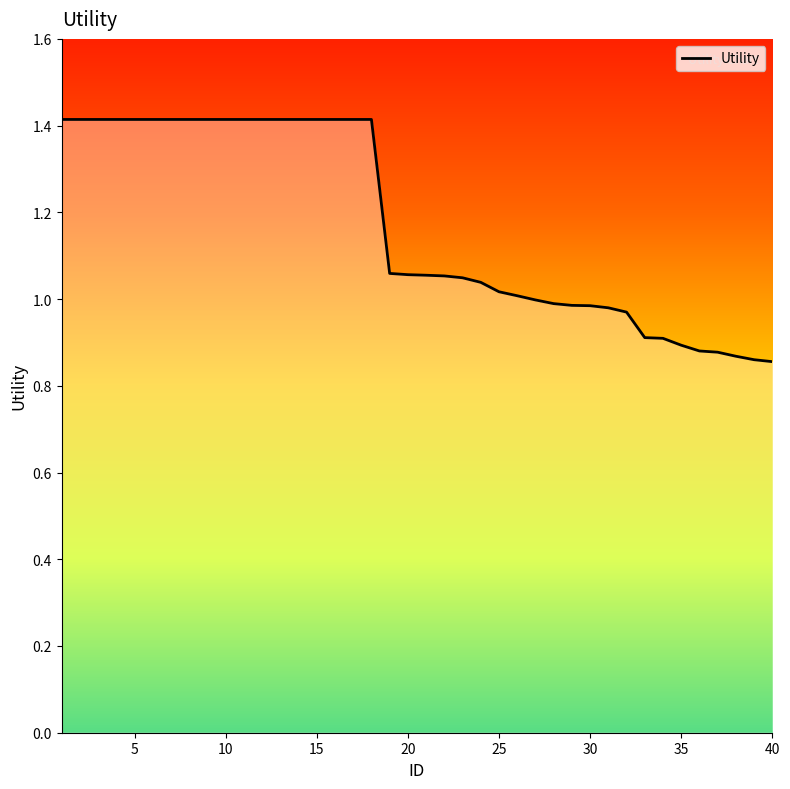

What is the maximum value shown in the chart?

1.4